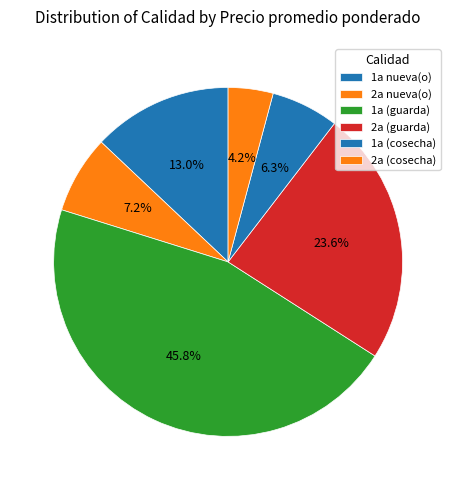

Is it true that 2a (guarda) is 1% of the pie?

False